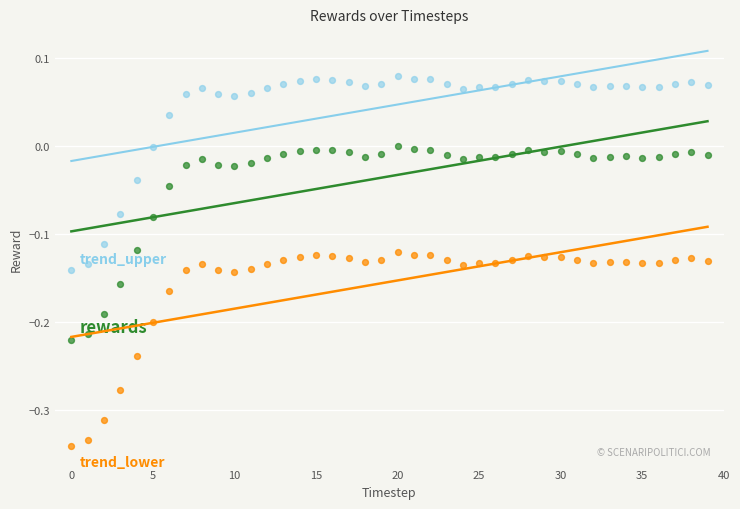

Across all data points, what is the range of Y values (max minus min)?

0.4